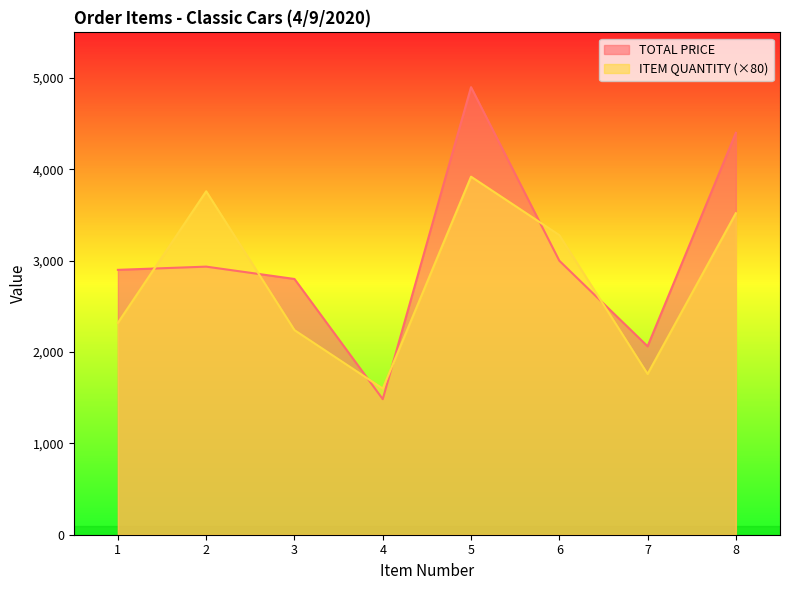

Reading left to right, list all the values displayed in this chart.

TOTAL PRICE: 1=2900.0	2=2935.2	3=2800.0	4=1484.2	5=4900.0	6=3000.0	7=2062.9	8=4400.0
ITEM QUANTITY: 1=2320.0	2=3760.0	3=2240.0	4=1600.0	5=3920.0	6=3280.0	7=1760.0	8=3520.0